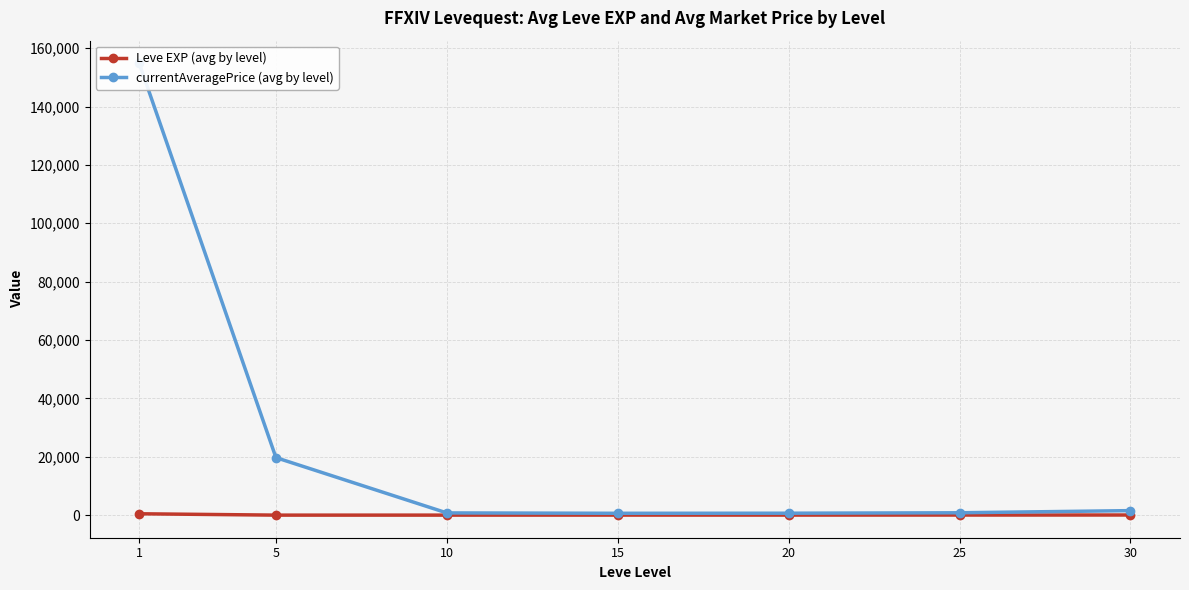

Which series changed the most between 10 and 15?

currentAveragePrice (avg by level)